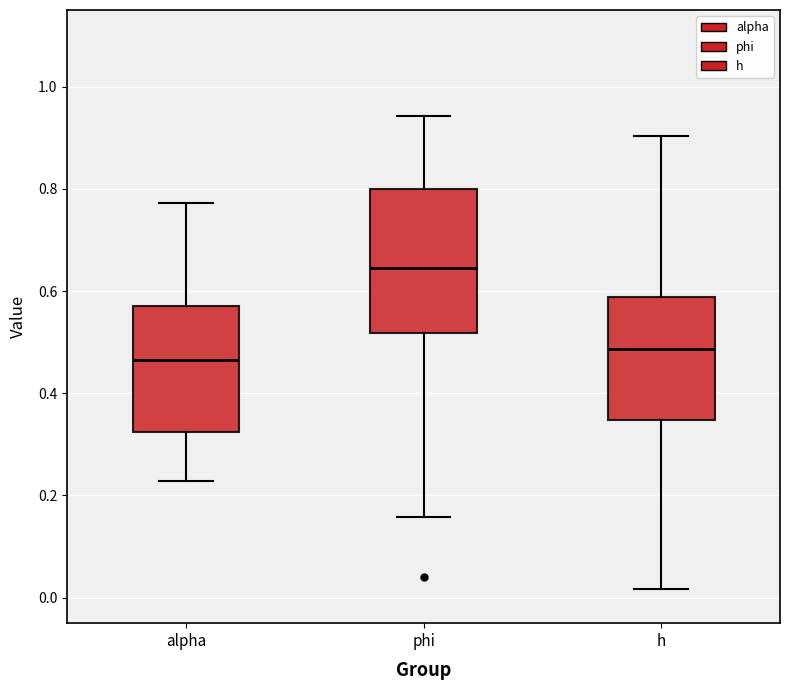

Comparing the boxes themselves (not the whiskers), which one is the tallest?

phi